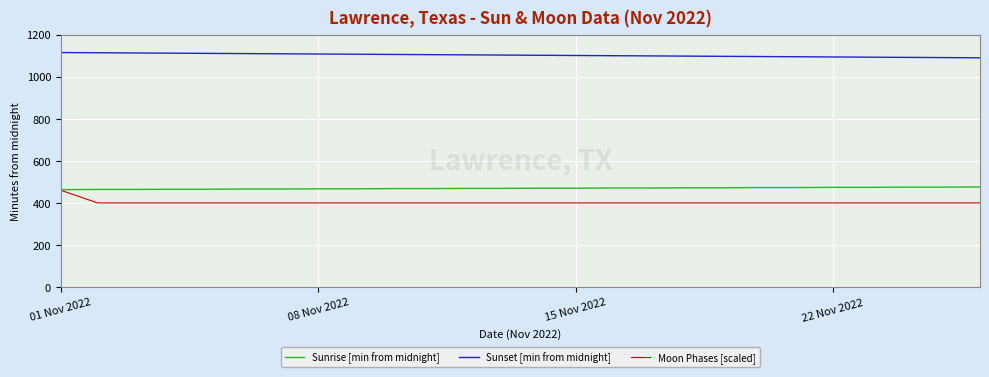

What is the sum of all Sunrise [min from midnight] values?

12207